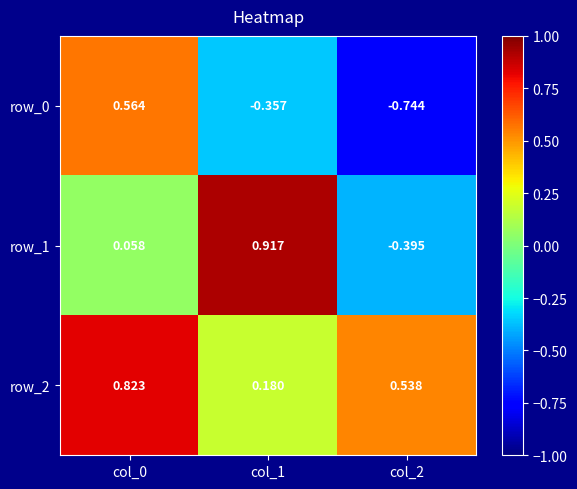

At which category is the sum across all series the highest?

col_0